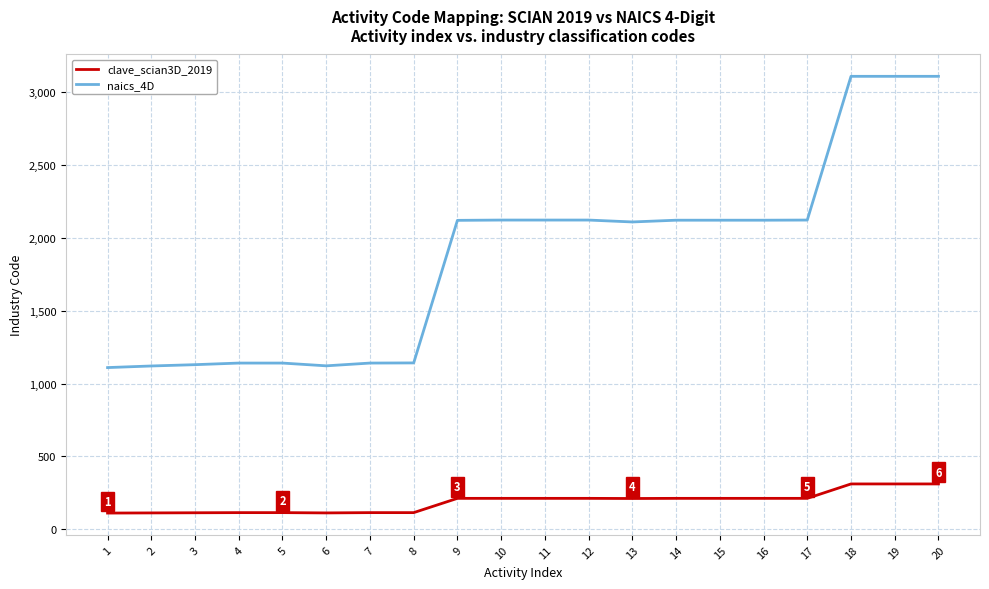

True or false: naics_4D has a value of 2121 at 9.

True